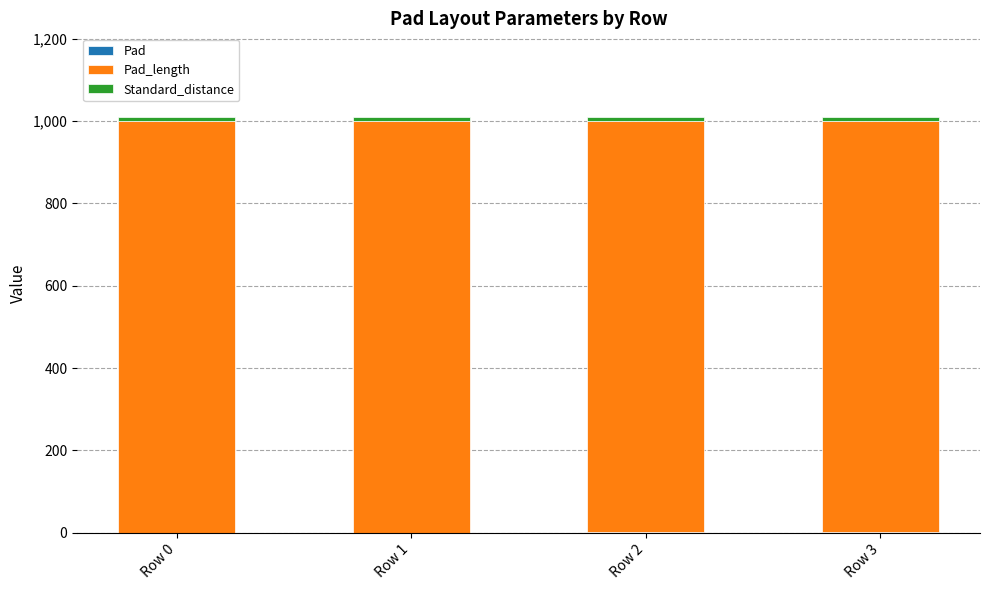

How many data points does each series have?

4